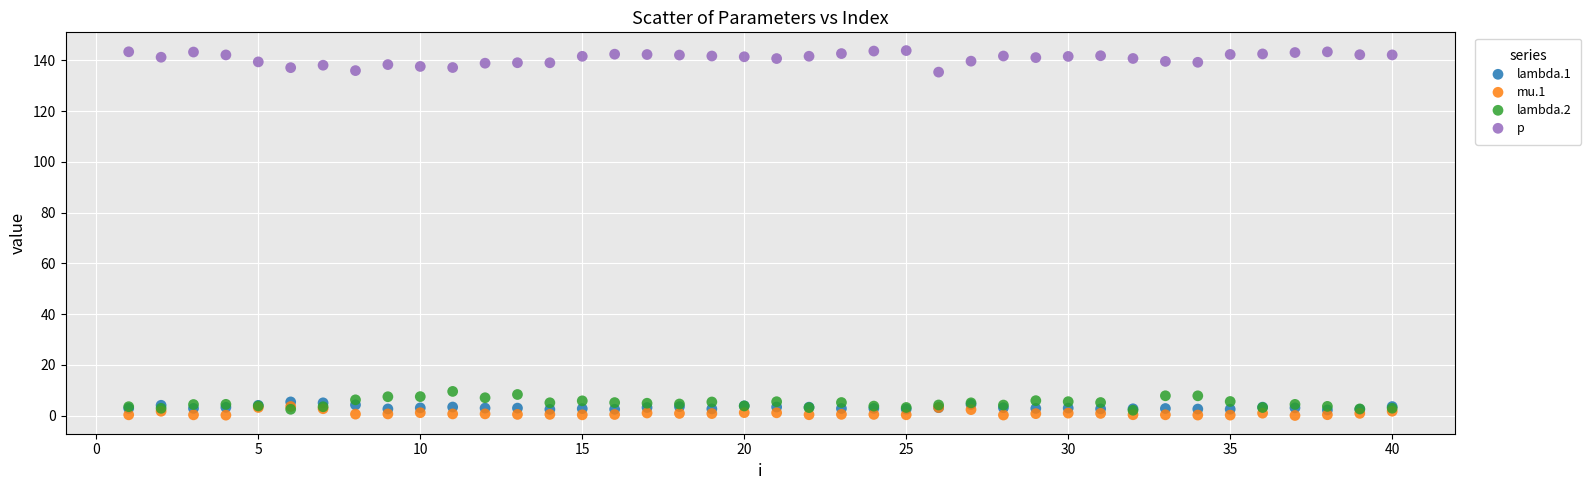

What are all the series names shown in the legend?

lambda.1, mu.1, lambda.2, p